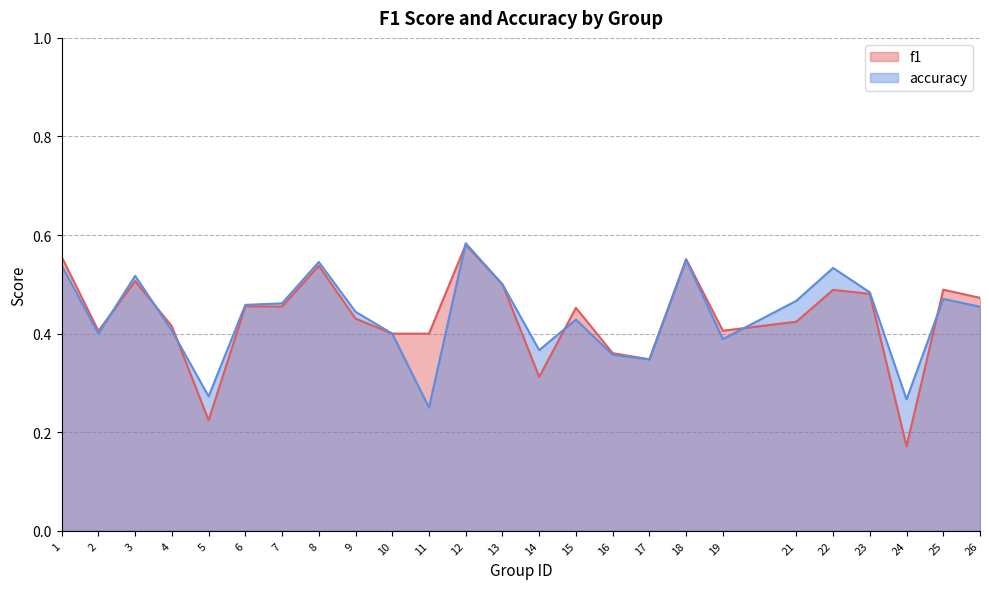

Reading right to left, extract all data points from this chart.

f1: 26=0.5	25=0.5	24=0.2	23=0.5	22=0.5	21=0.4	19=0.4	18=0.6	17=0.3	16=0.4	15=0.5	14=0.3	13=0.5	12=0.6	11=0.4	10=0.4	9=0.4	8=0.5	7=0.5	6=0.5	5=0.2	4=0.4	3=0.5	2=0.4	1=0.6
accuracy: 26=0.5	25=0.5	24=0.3	23=0.5	22=0.5	21=0.5	19=0.4	18=0.6	17=0.3	16=0.4	15=0.4	14=0.4	13=0.5	12=0.6	11=0.2	10=0.4	9=0.4	8=0.5	7=0.5	6=0.5	5=0.3	4=0.4	3=0.5	2=0.4	1=0.5